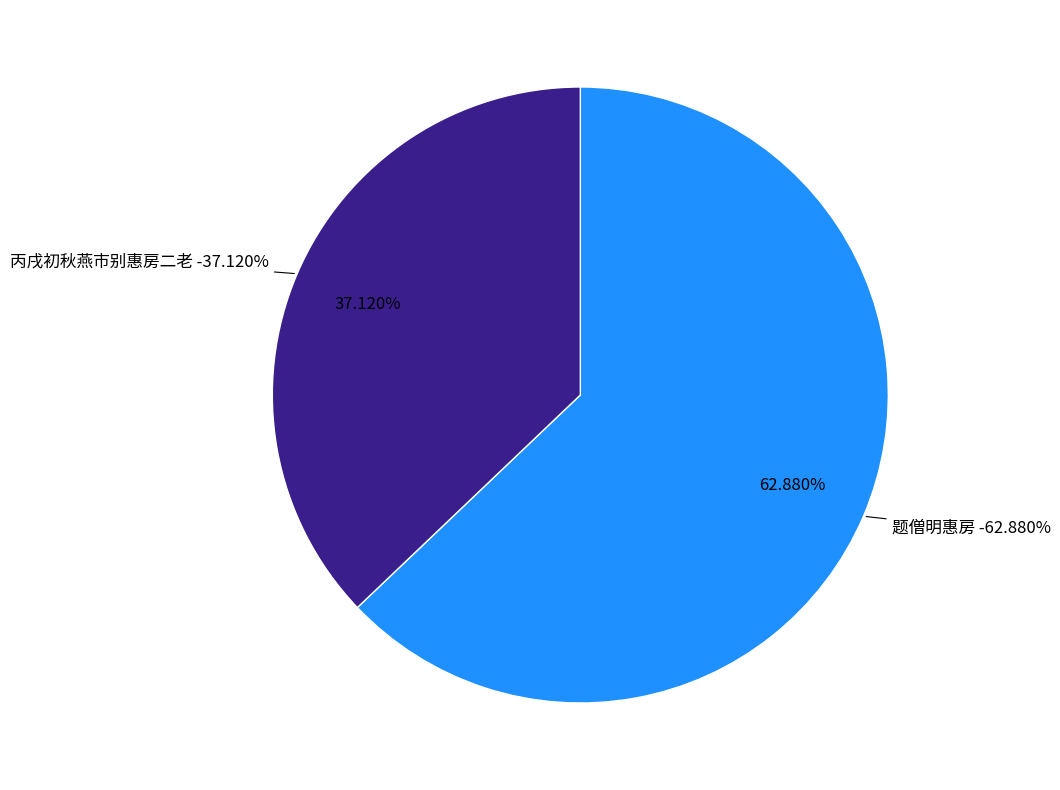

Is there any slice that represents more than half of the pie?

Yes